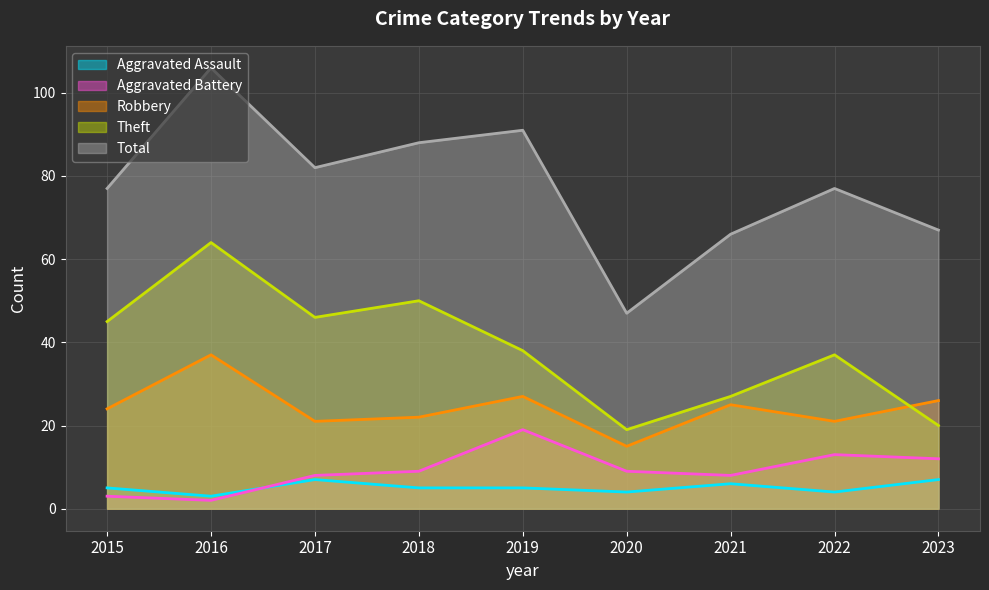

How many interior local peaks does the Total series have?

3